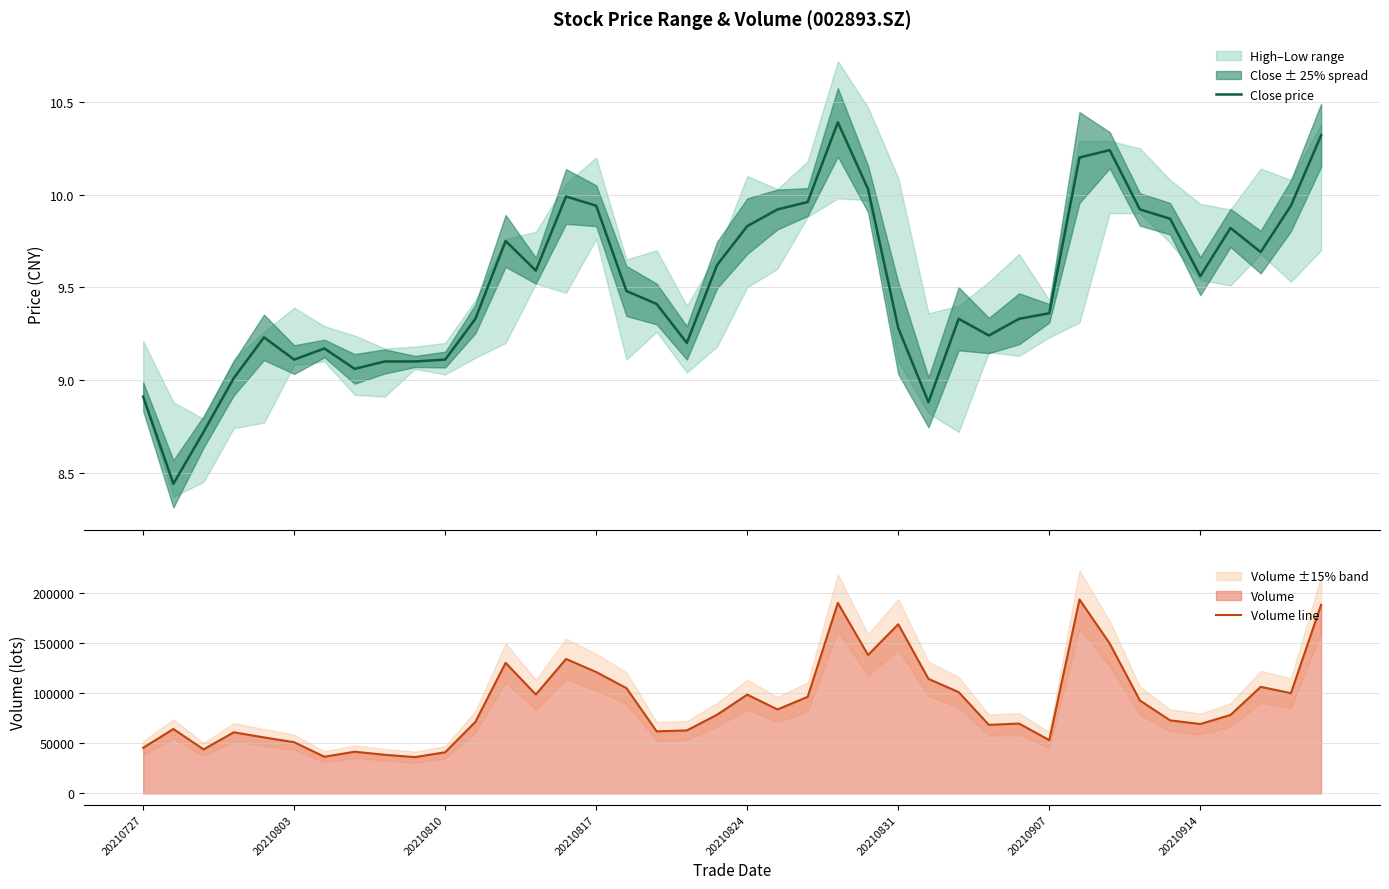

What is the lowest value of the Volume line series?

36349.0